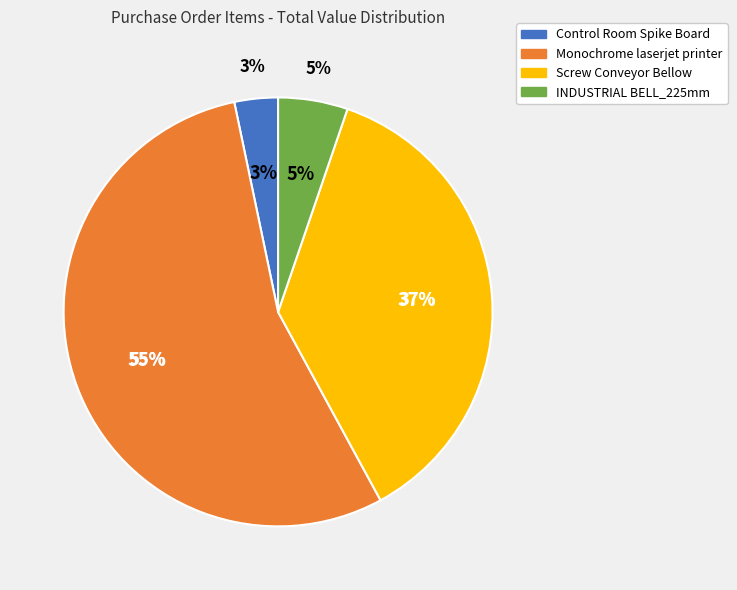

Combined, what portion of the pie is Control Room Spike Board and Monochrome laserjet printer?

57.9%